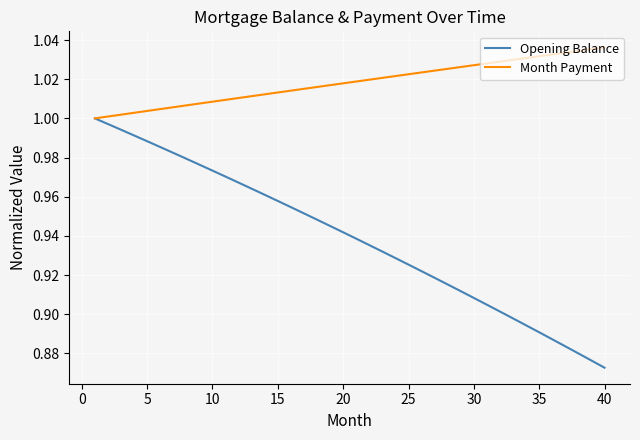

Which series has the widest spread of values?

Opening Balance